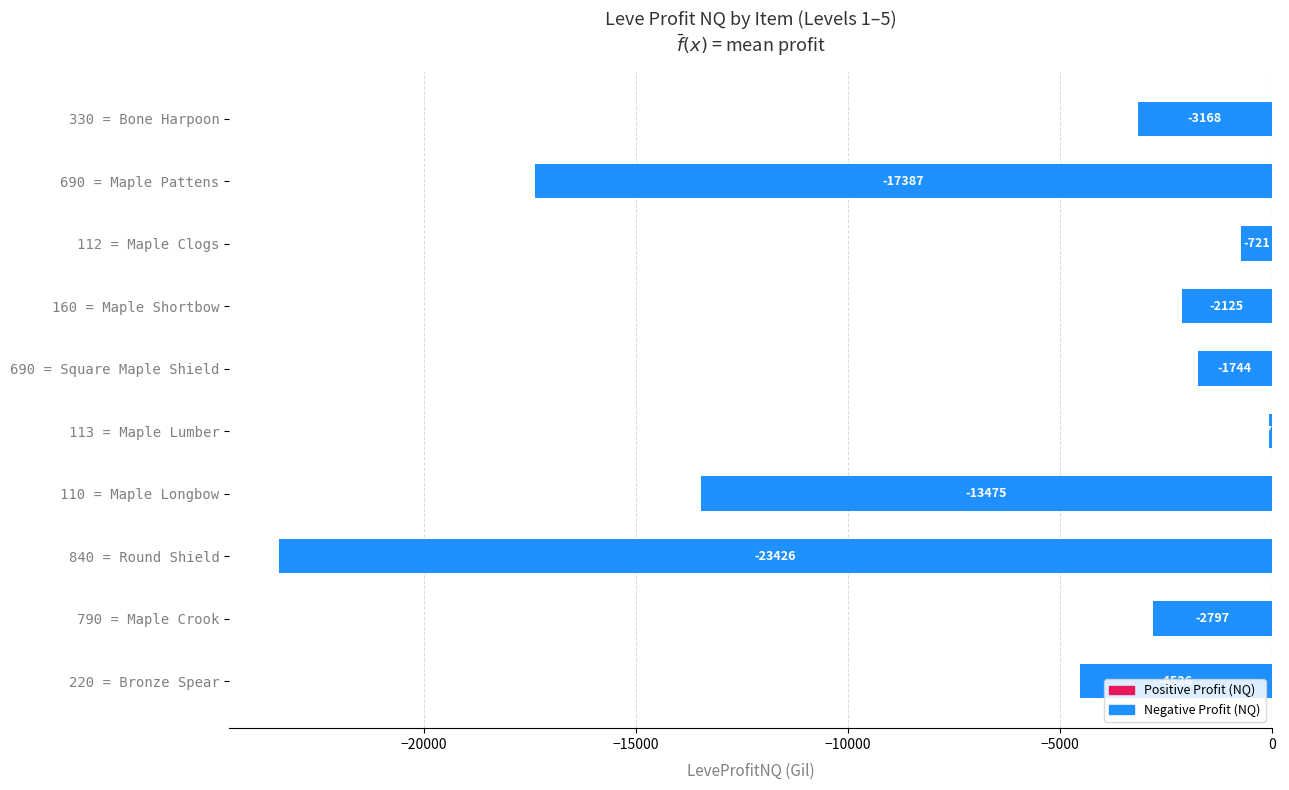

What is the approximate value at 110 = Maple Longbow?

-13475.0